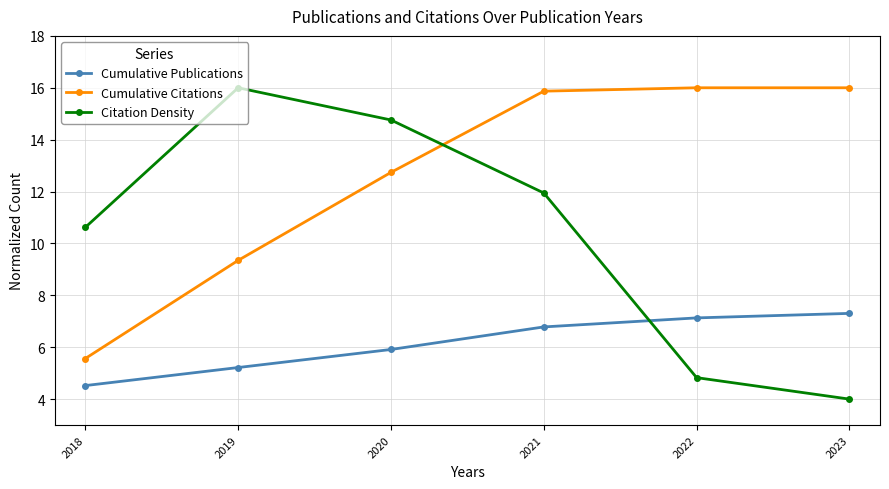

Which series has the widest spread of values?

Citation Density